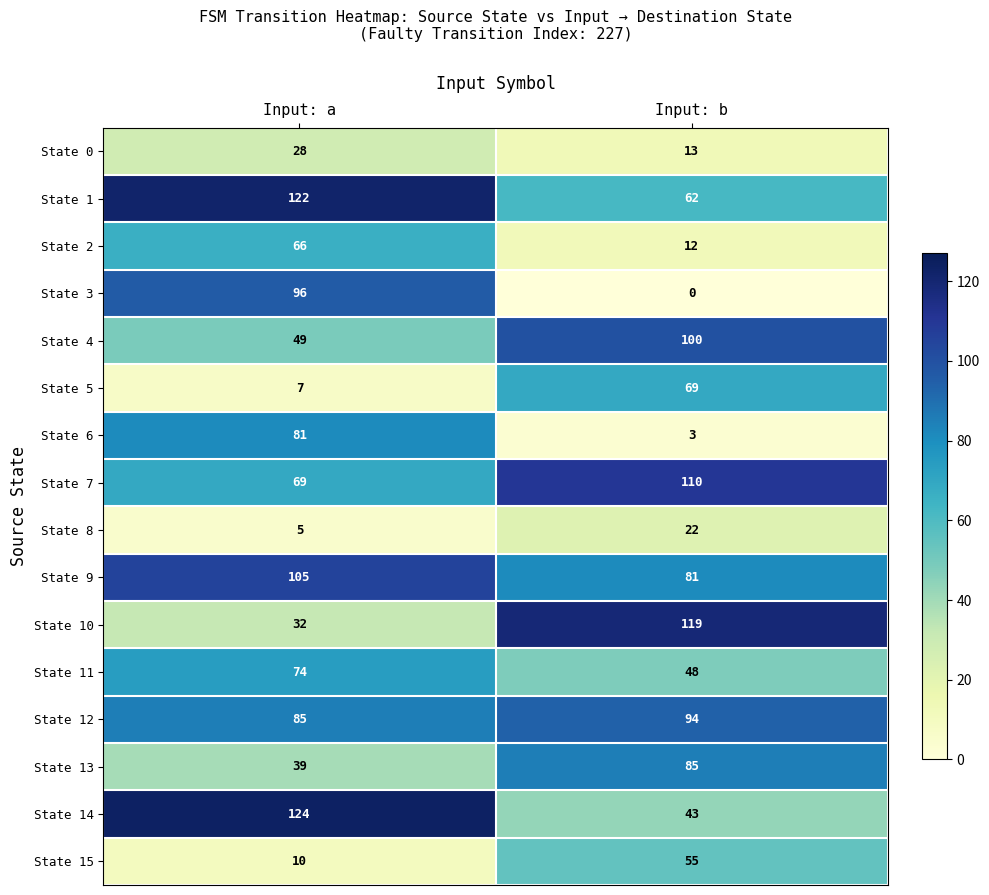

The value of State 11 at Input: b is 48. True or false?

True